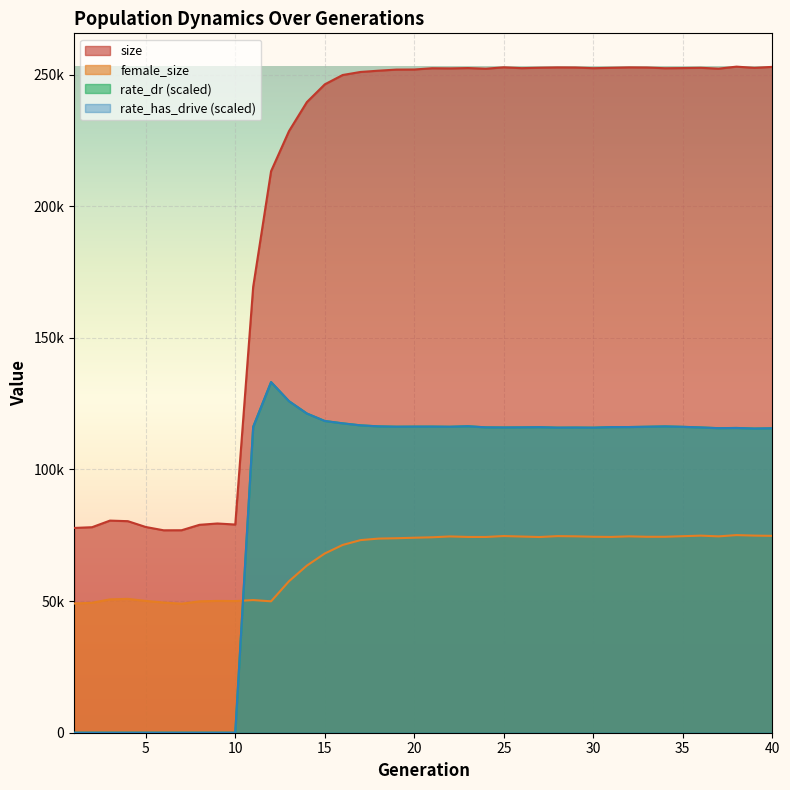

What is the maximum value for rate_has_drive?

133184.5